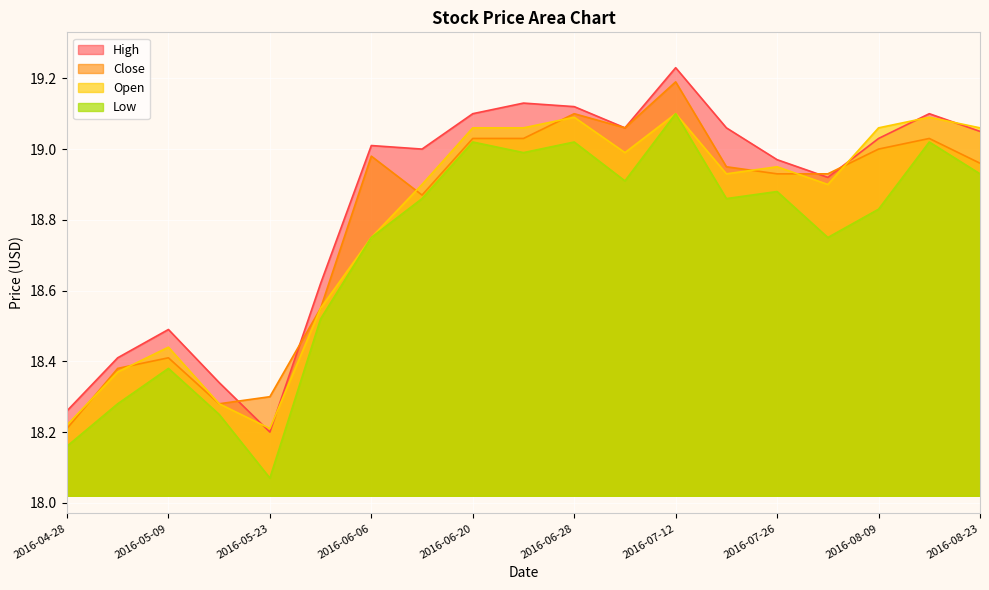

At which category does the chart reach its peak across all series?

2016-07-12